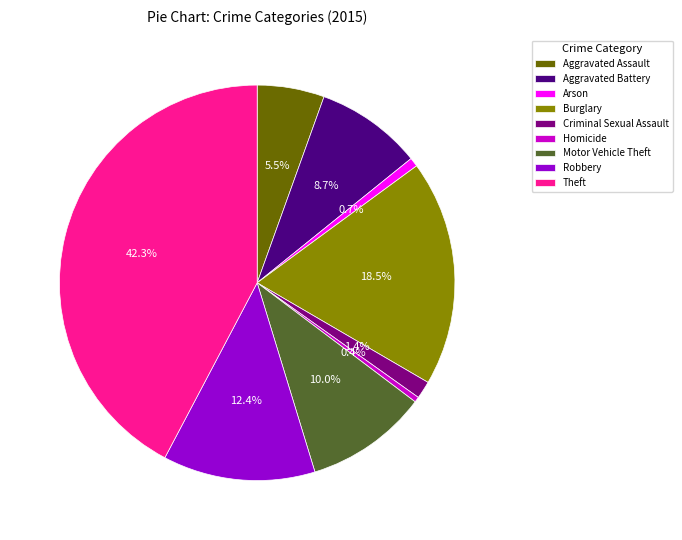

True or false: Theft accounts for 42% of the total.

True